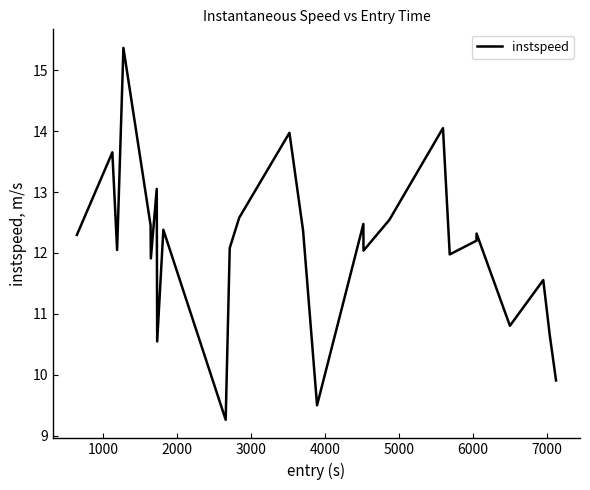

Reading left to right, list all the values displayed in this chart.

12.3	13.7	12.0	15.4	12.5	11.9	13.1	10.5	12.4	9.3	12.1	12.6	14.0	12.4	9.5	12.5	12.0	12.5	14.0	12.0	12.2	12.3	10.8	11.6	10.7	9.9